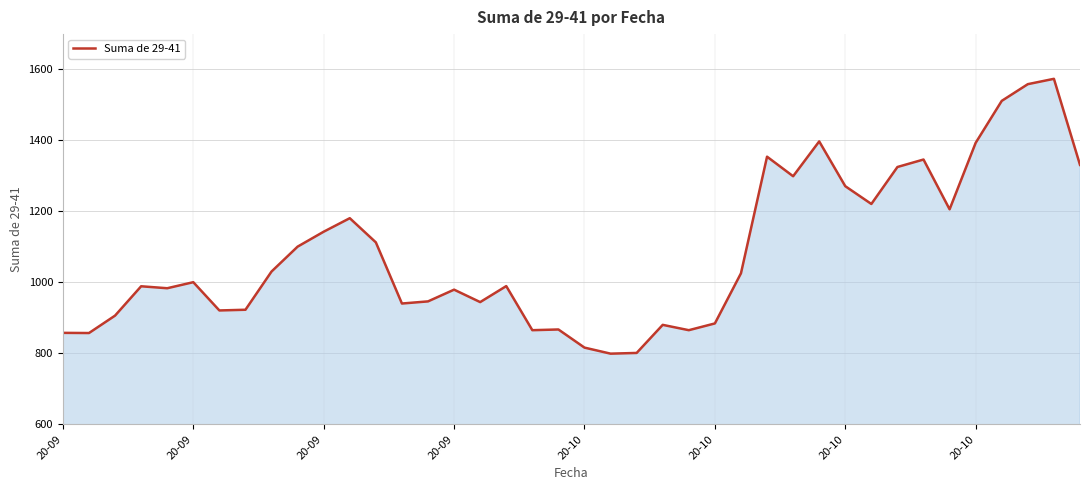

How many distinct data groups are displayed?

1